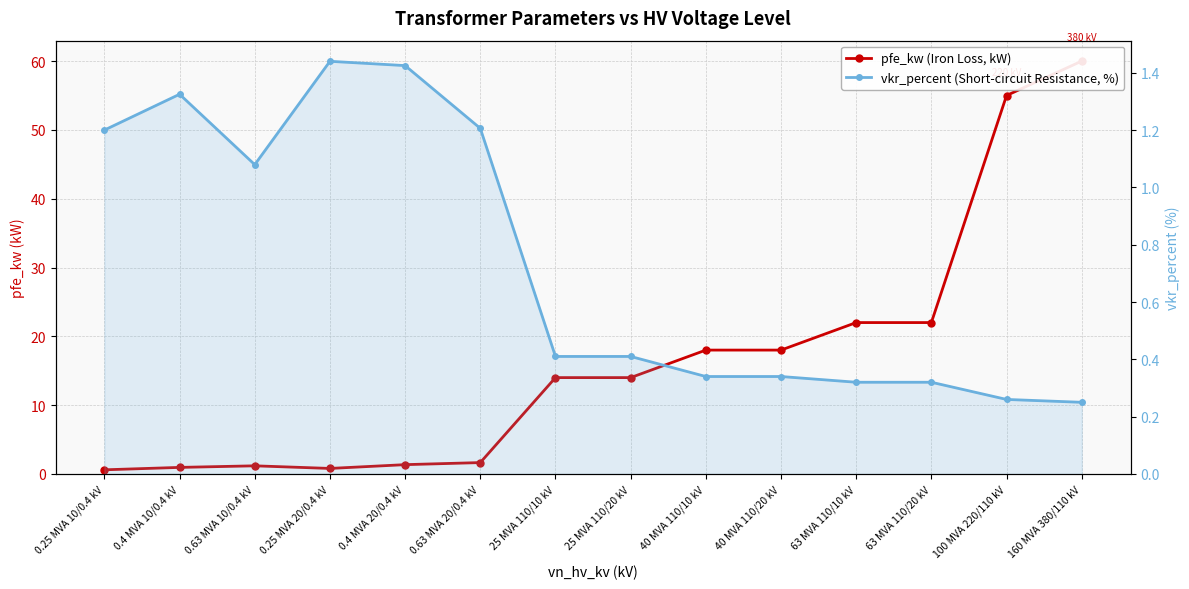

Which series has the largest range (max minus min)?

pfe_kw (Iron Loss, kW)